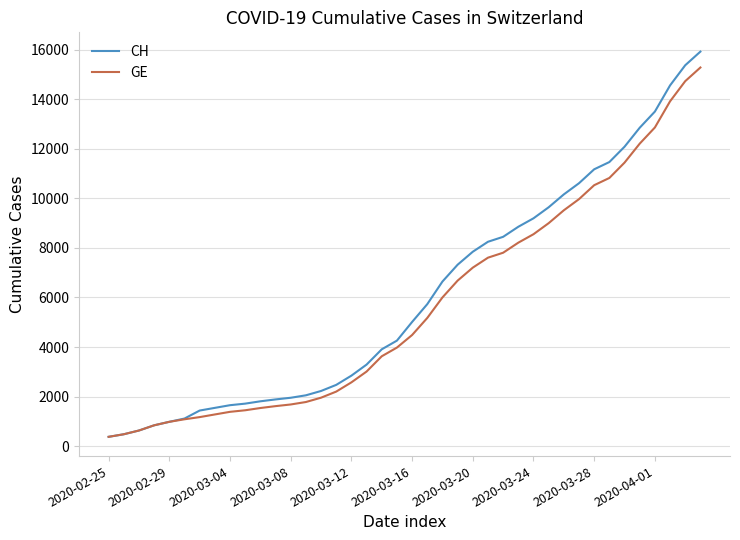

Which series has the largest range (max minus min)?

CH